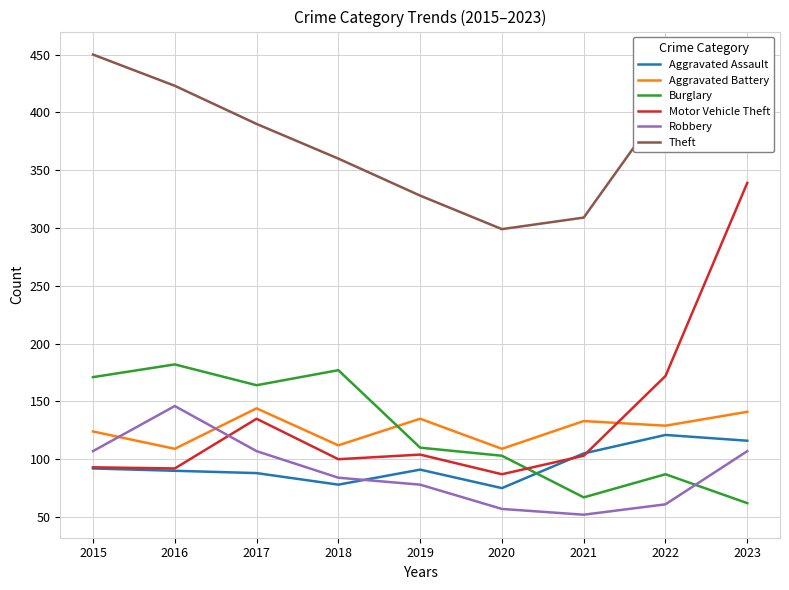

Does the chart have visible grid lines?

Yes